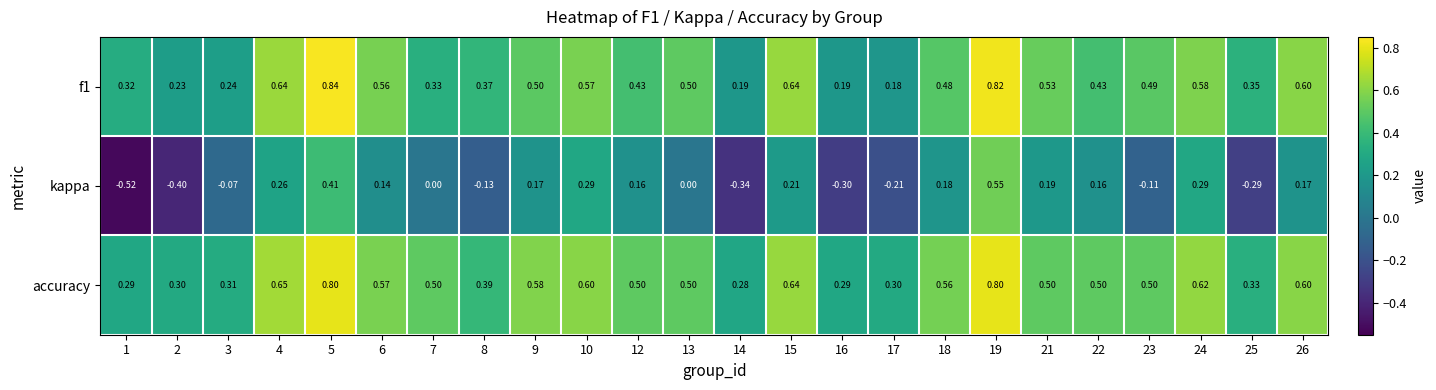

Is the value of accuracy at 6 greater than the value of kappa at 15?

Yes